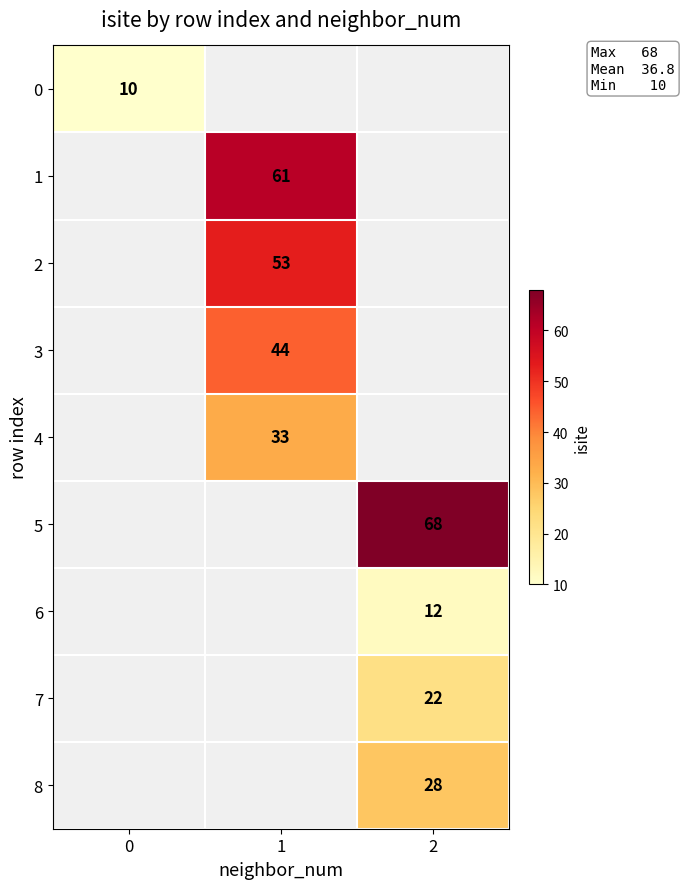

The 3 series shows 44 at 1. True or false?

True